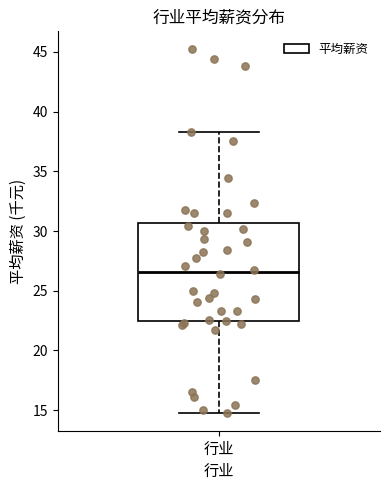

Where does the lower whisker of the box for 行业 end on the y-axis? The values are not printed on the chart, so give them approximately, as read against the axis.

15.0